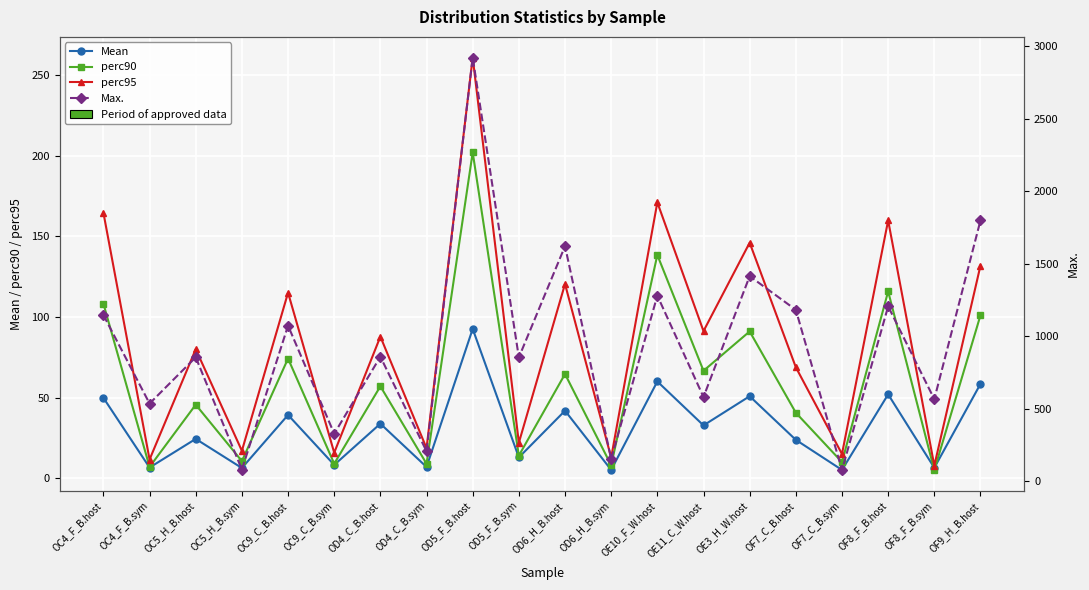

True or false: perc90 has a value of 64.6 at OD6_H_B.host.

True